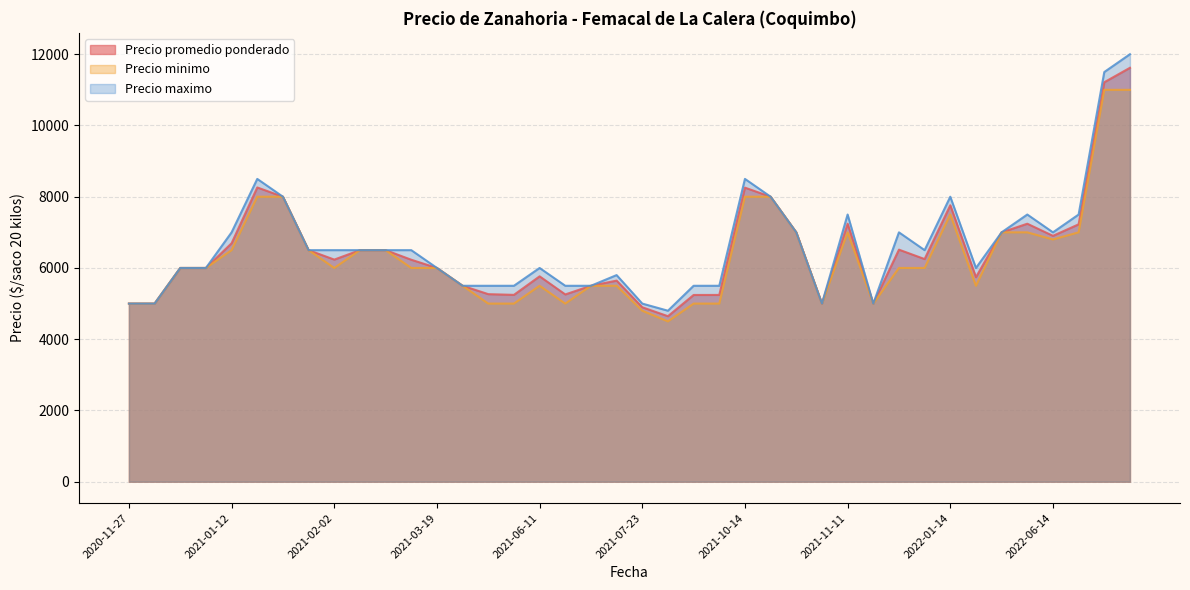

At 2021-03-11, list the series in order from largest to smallest.

Precio maximo, Precio promedio ponderado, Precio minimo